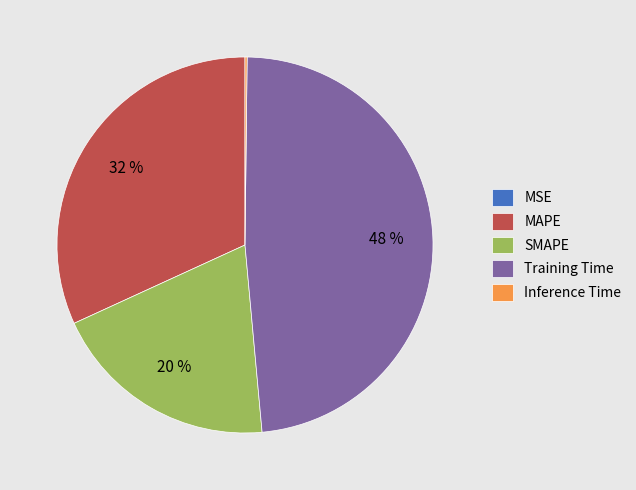

Which slice is the largest?

Training Time